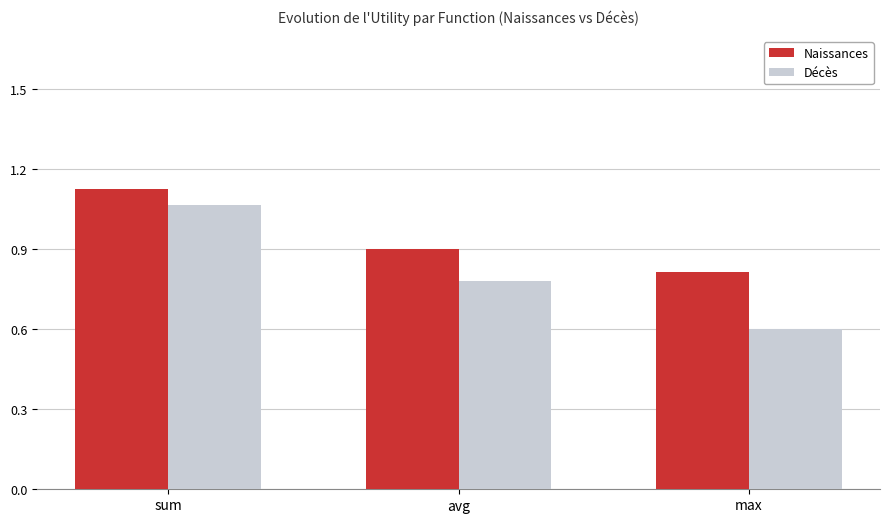

Which series changed the most between sum and avg?

Décès